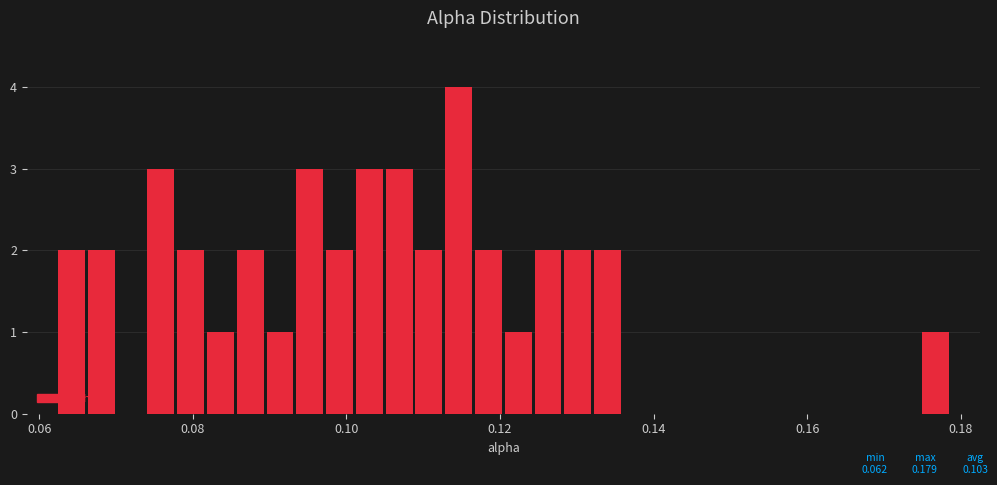

Read against the x-axis, roughly where is the centre of the tallest bar?

0.114